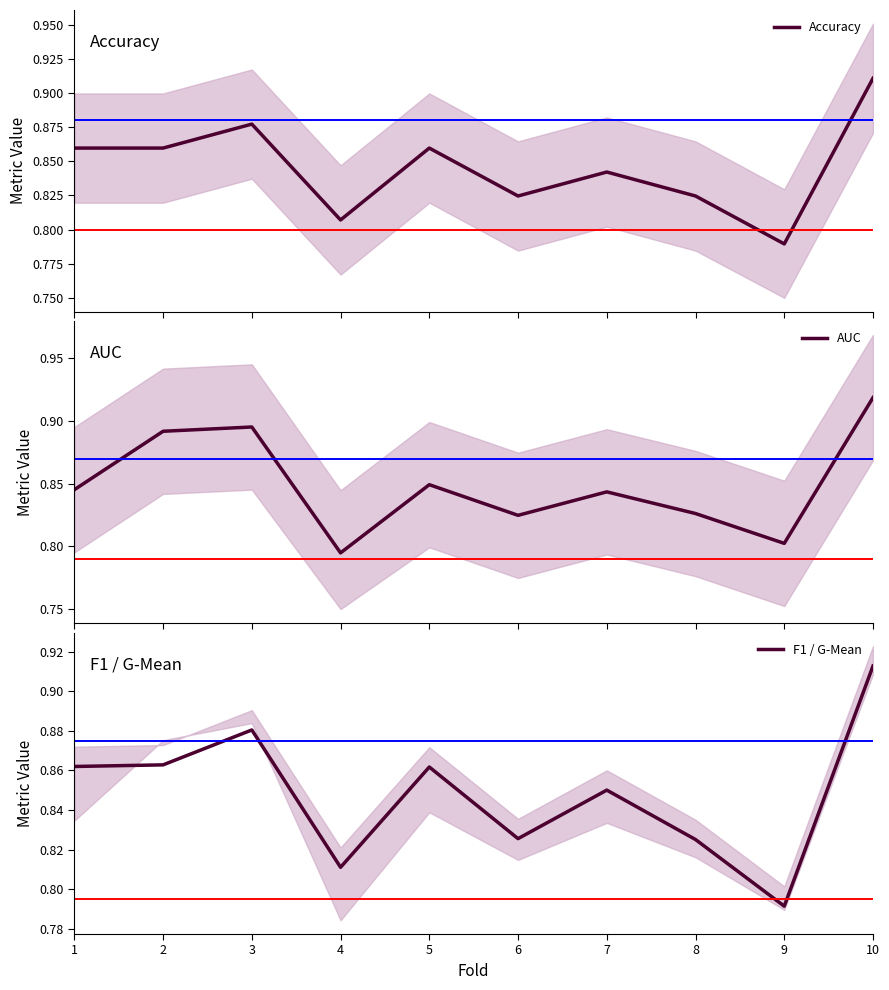

How many interior local peaks does the Accuracy series have?

3